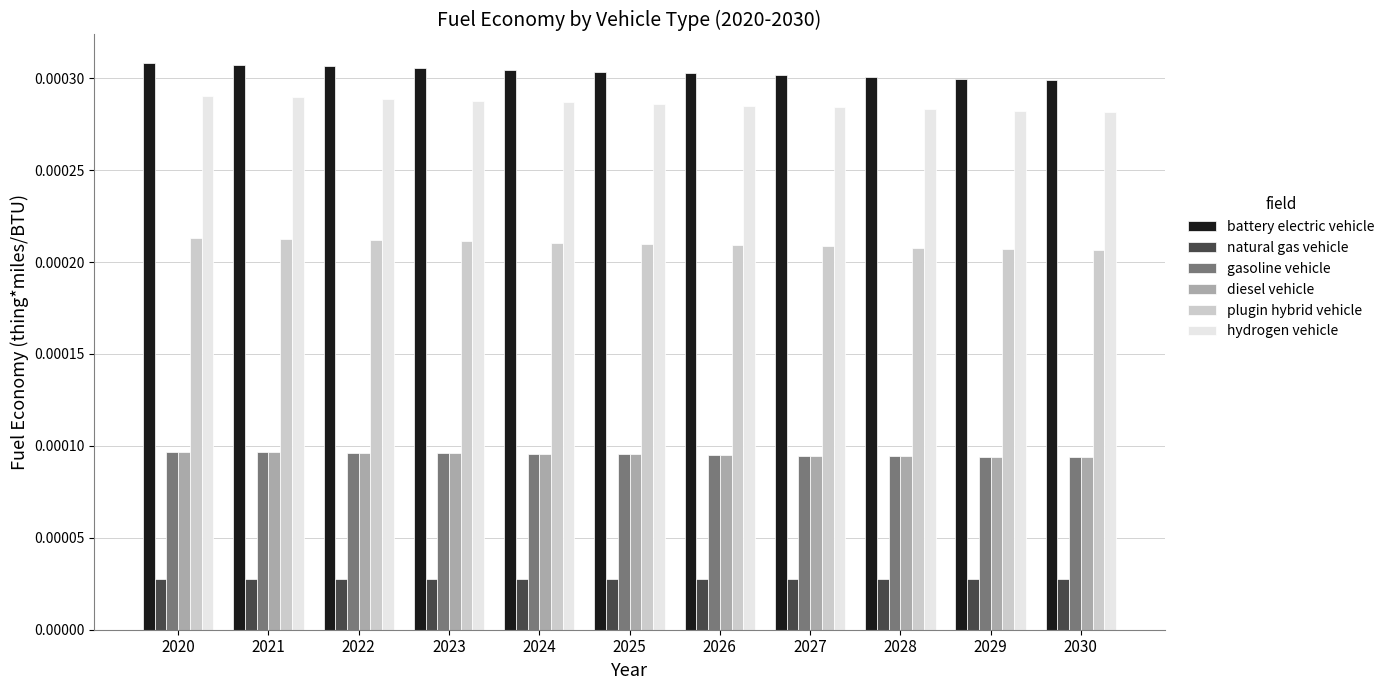

Which series has the largest total across all categories?

battery electric vehicle